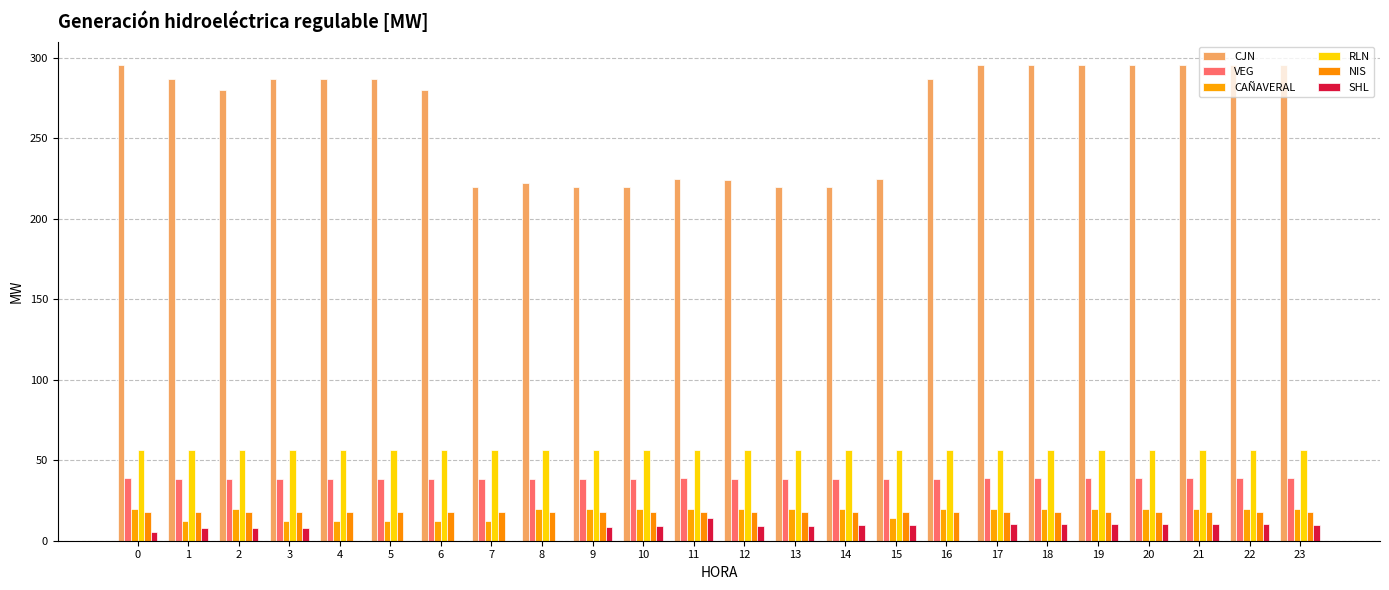

Which category has the lowest value across all series?

4